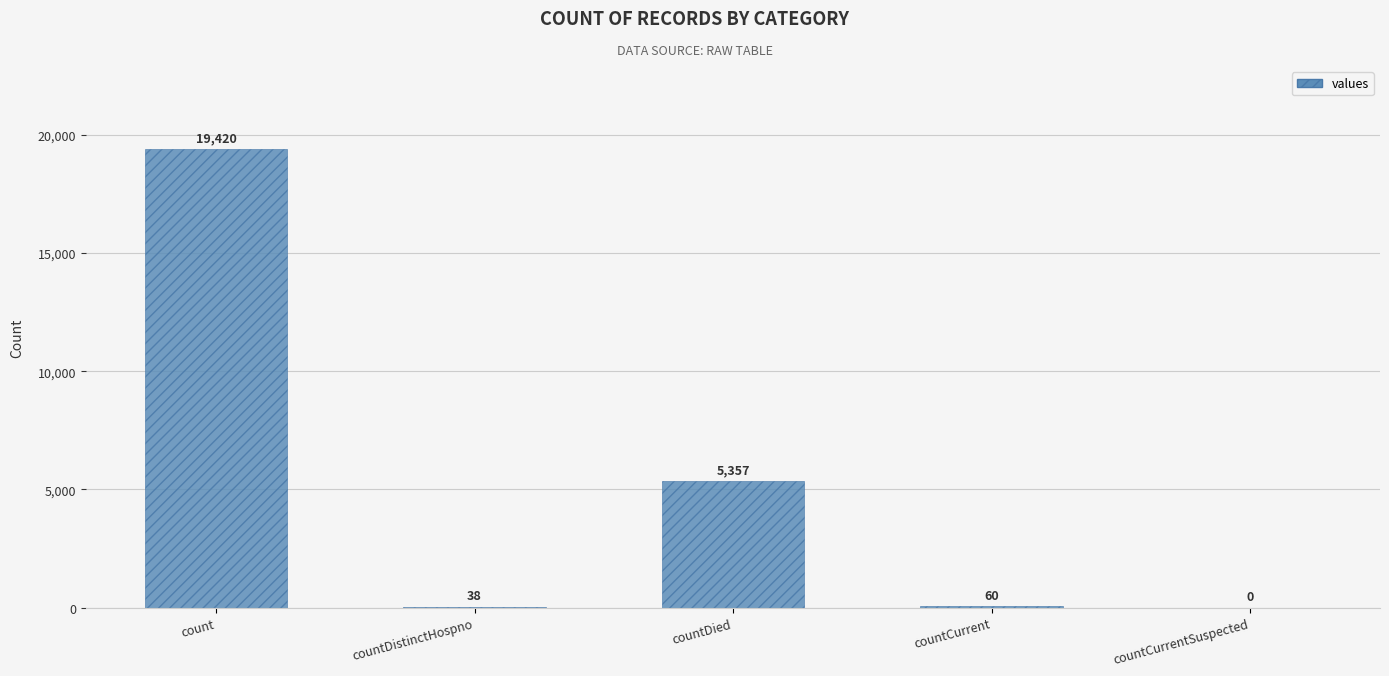

Are the bars horizontal?

No